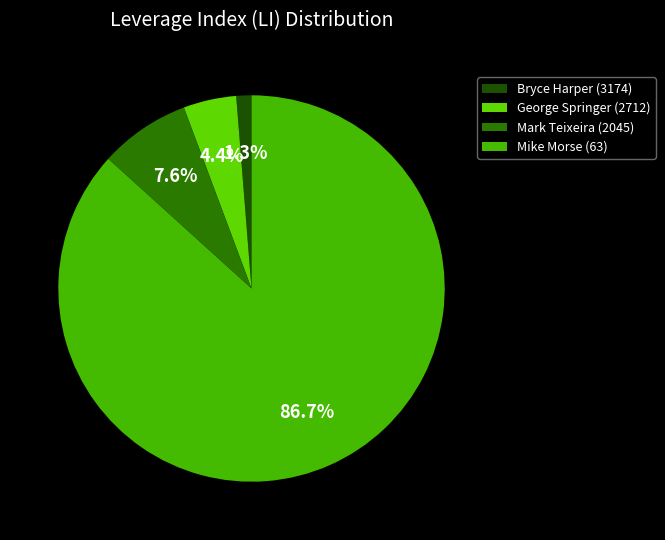

Is it true that George Springer (2712) is 4% of the pie?

True